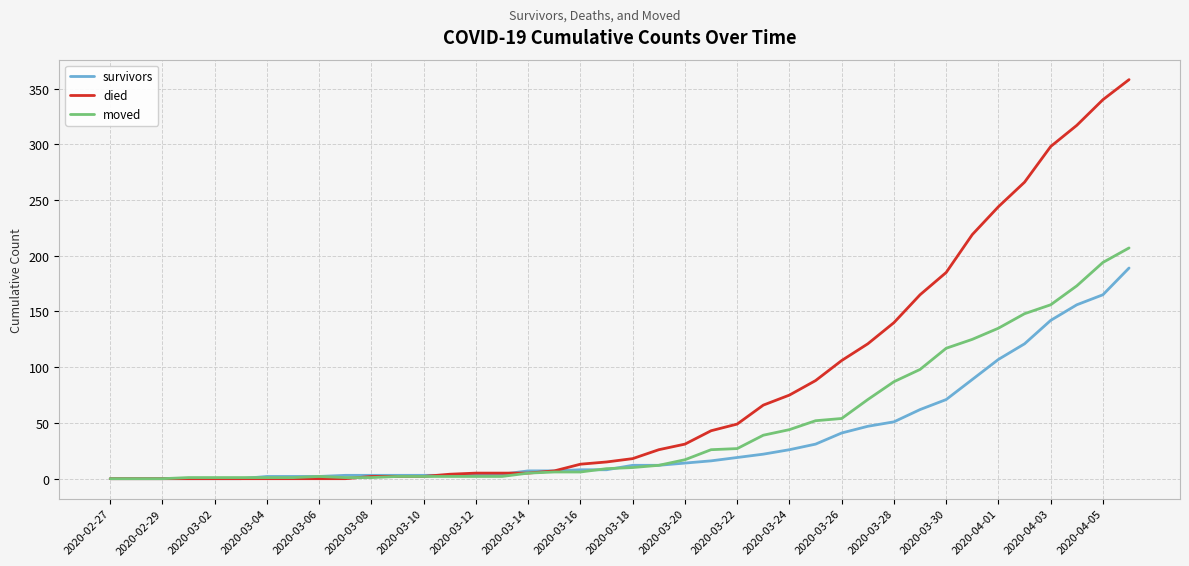

What is the highest value of the moved series?

207